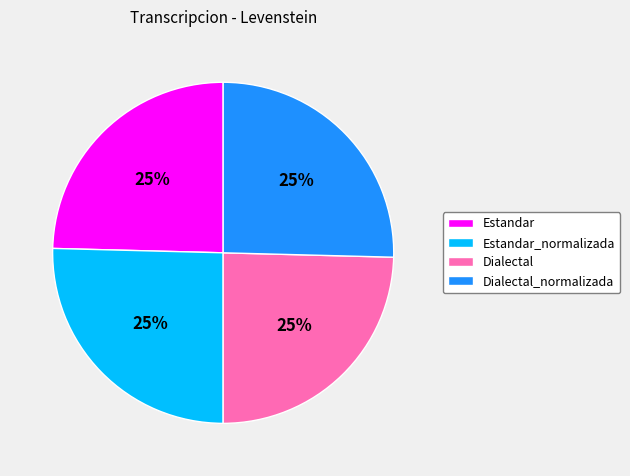

To the nearest percent, what is the average slice percentage?

25%